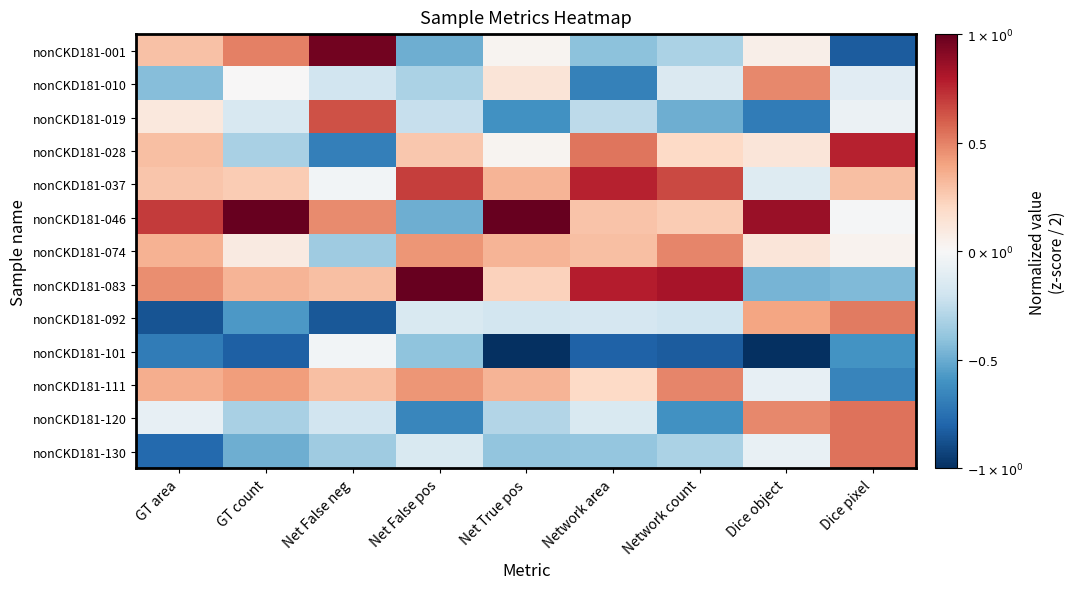

Reading left to right, list all the values displayed in this chart.

nonCKD181-001: GT area=0.3	GT count=0.5	Net False neg=1.0	Net False pos=-0.5	Net True pos=0.0	Network area=-0.4	Network count=-0.3	Dice object=0.1	Dice pixel=-0.8
nonCKD181-010: GT area=-0.4	GT count=0.0	Net False neg=-0.2	Net False pos=-0.3	Net True pos=0.1	Network area=-0.7	Network count=-0.1	Dice object=0.5	Dice pixel=-0.1
nonCKD181-019: GT area=0.1	GT count=-0.2	Net False neg=0.6	Net False pos=-0.2	Net True pos=-0.6	Network area=-0.3	Network count=-0.5	Dice object=-0.7	Dice pixel=-0.1
nonCKD181-028: GT area=0.3	GT count=-0.3	Net False neg=-0.7	Net False pos=0.3	Net True pos=0.0	Network area=0.5	Network count=0.2	Dice object=0.1	Dice pixel=0.8
nonCKD181-037: GT area=0.3	GT count=0.3	Net False neg=-0.0	Net False pos=0.7	Net True pos=0.3	Network area=0.8	Network count=0.7	Dice object=-0.1	Dice pixel=0.3
nonCKD181-046: GT area=0.7	GT count=1.0	Net False neg=0.5	Net False pos=-0.5	Net True pos=1.0	Network area=0.3	Network count=0.3	Dice object=0.9	Dice pixel=-0.0
nonCKD181-074: GT area=0.3	GT count=0.1	Net False neg=-0.4	Net False pos=0.4	Net True pos=0.3	Network area=0.3	Network count=0.5	Dice object=0.1	Dice pixel=0.0
nonCKD181-083: GT area=0.5	GT count=0.3	Net False neg=0.3	Net False pos=1.0	Net True pos=0.2	Network area=0.8	Network count=0.8	Dice object=-0.5	Dice pixel=-0.4
nonCKD181-092: GT area=-0.9	GT count=-0.6	Net False neg=-0.8	Net False pos=-0.1	Net True pos=-0.2	Network area=-0.2	Network count=-0.2	Dice object=0.4	Dice pixel=0.5
nonCKD181-101: GT area=-0.7	GT count=-0.8	Net False neg=-0.0	Net False pos=-0.4	Net True pos=-1.0	Network area=-0.8	Network count=-0.8	Dice object=-1.0	Dice pixel=-0.6
nonCKD181-111: GT area=0.4	GT count=0.4	Net False neg=0.3	Net False pos=0.4	Net True pos=0.3	Network area=0.2	Network count=0.5	Dice object=-0.1	Dice pixel=-0.7
nonCKD181-120: GT area=-0.1	GT count=-0.3	Net False neg=-0.2	Net False pos=-0.7	Net True pos=-0.3	Network area=-0.2	Network count=-0.6	Dice object=0.5	Dice pixel=0.5
nonCKD181-130: GT area=-0.8	GT count=-0.5	Net False neg=-0.4	Net False pos=-0.1	Net True pos=-0.4	Network area=-0.4	Network count=-0.3	Dice object=-0.1	Dice pixel=0.5